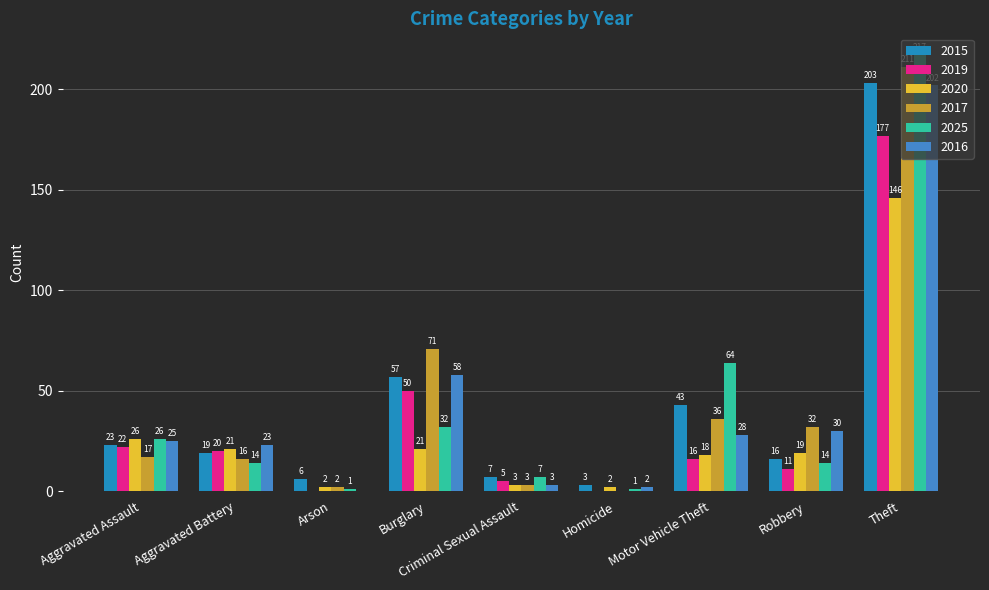

How many positive values does the 2016 series have?

8